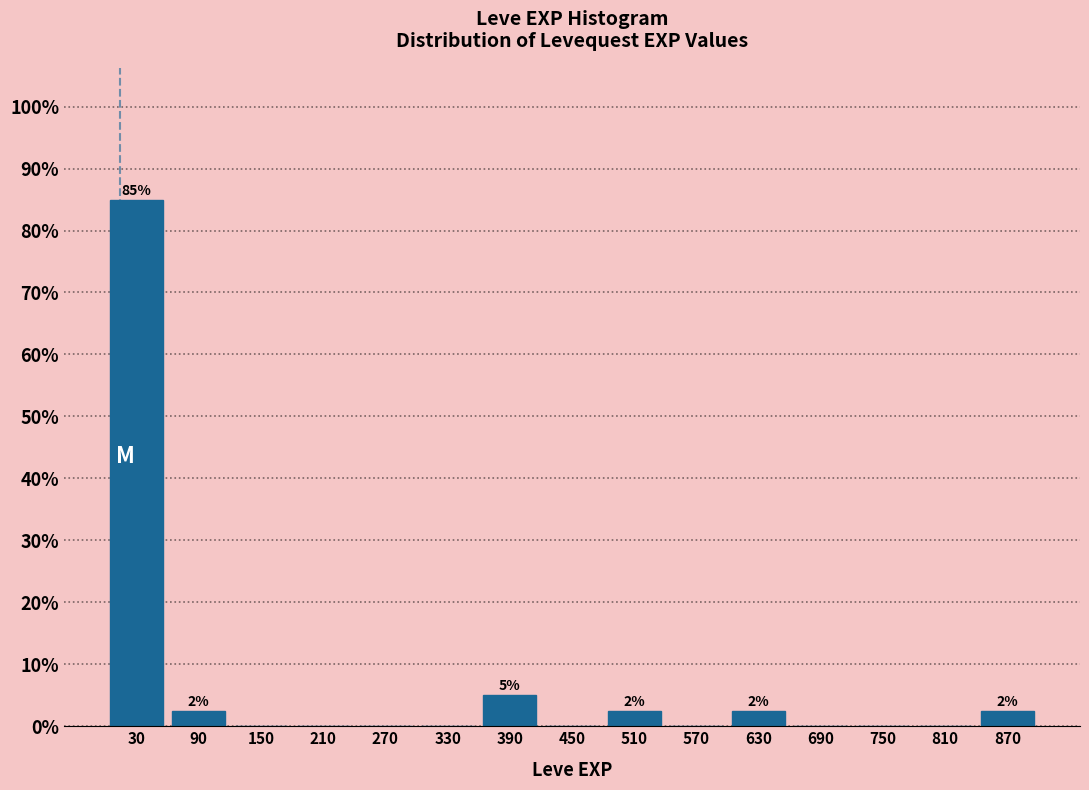

Which range on the x-axis has the tallest bar?

0 to 60